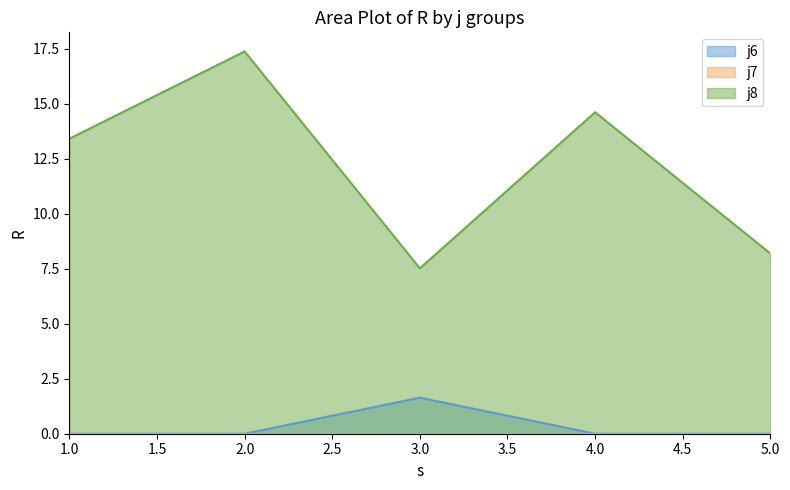

True or false: j8 and j6 cross at least once.

False